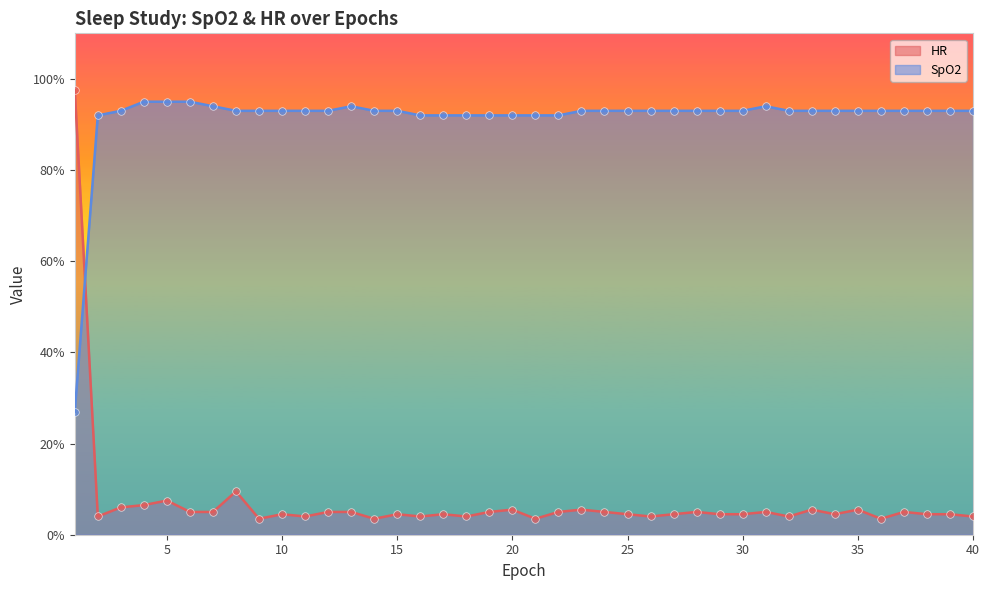

Which series reaches the maximum Y coordinate?

HR